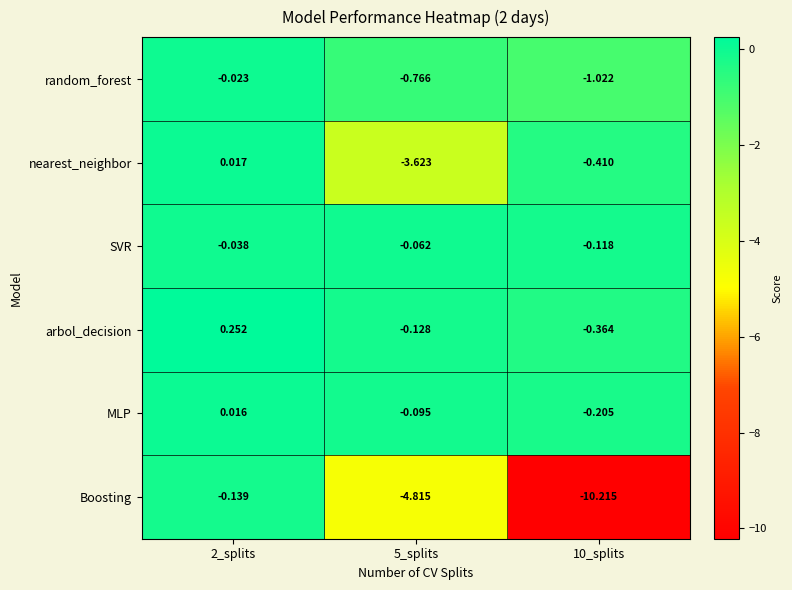

What is the spread (max minus min) of values at 5_splits?

4.8